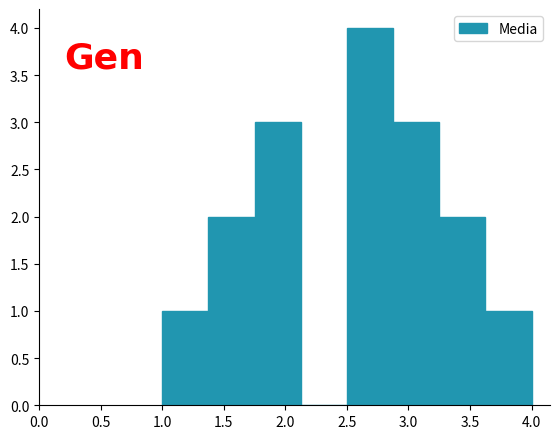

Which range on the x-axis has the tallest bar?

2.500 to 2.875